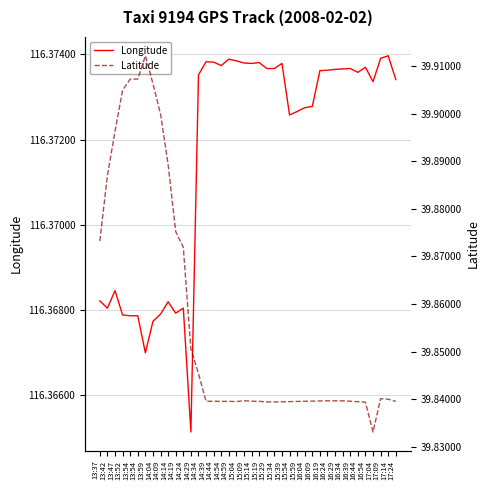

What are all the series names shown in the legend?

Longitude, Latitude